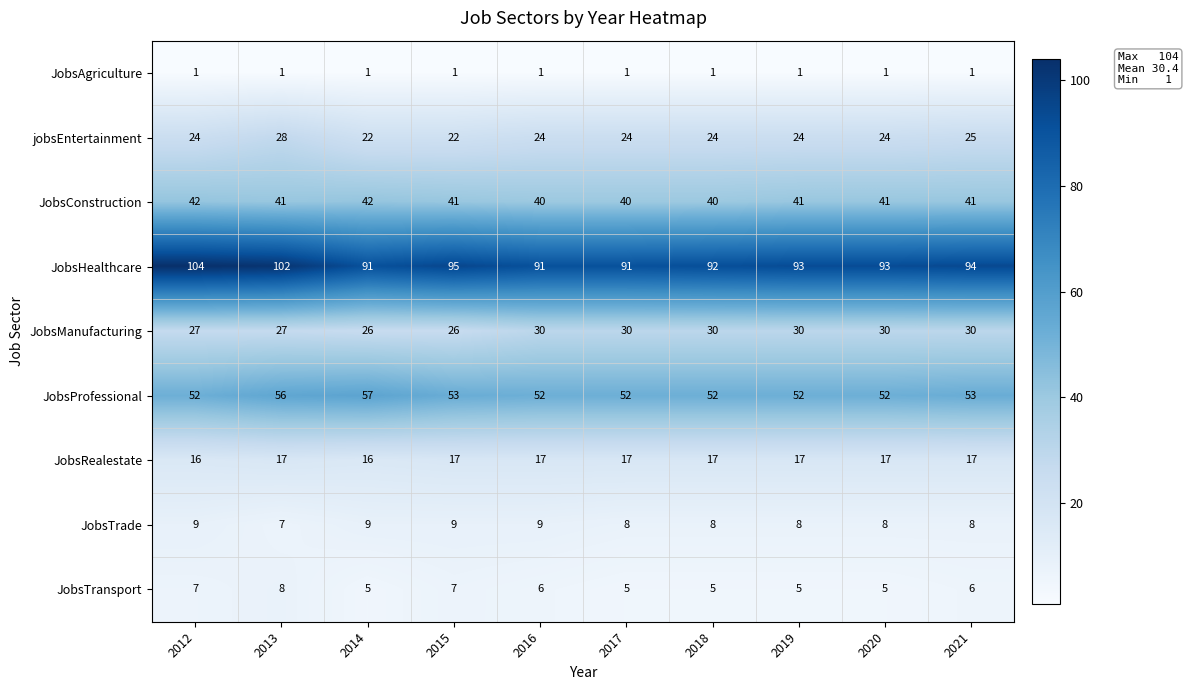

How many data points in JobsProfessional are above 52?

4